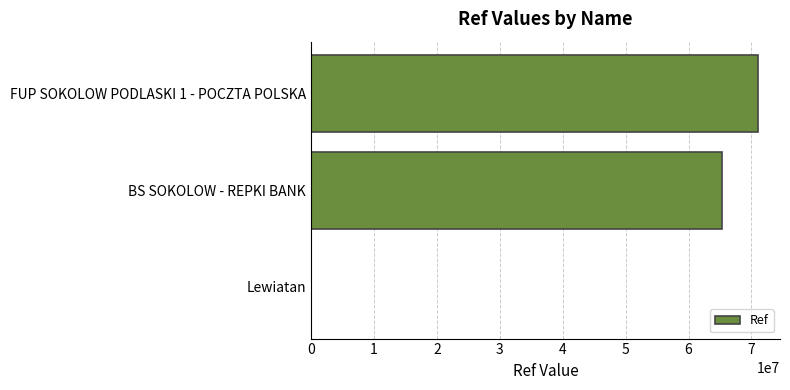

Count the number of data series in this chart.

1